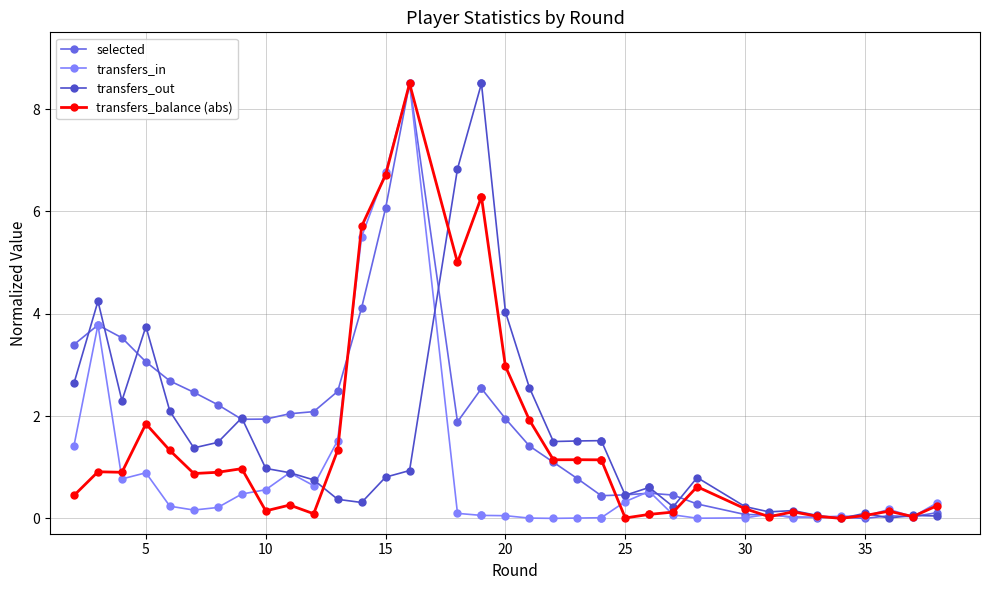

Count the number of categories in the chart.

38